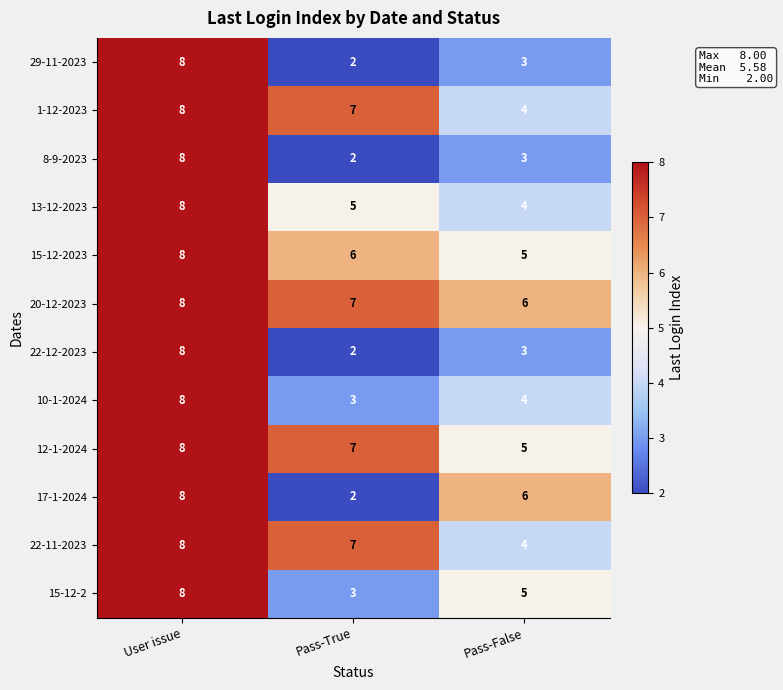

At which category is the sum across all series the highest?

User issue